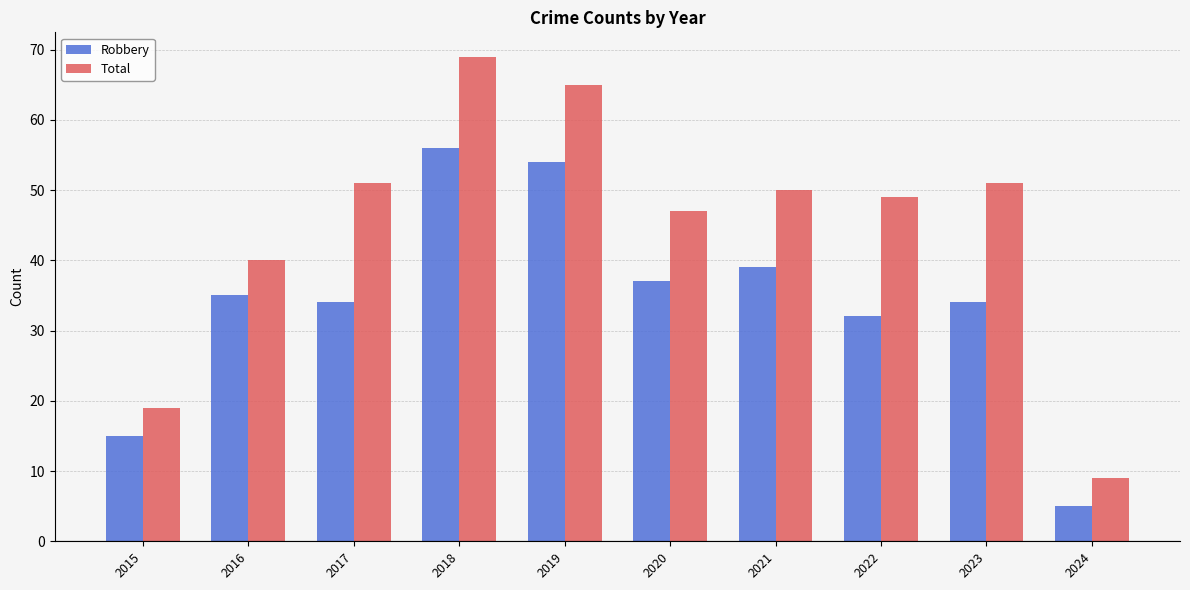

What are all the series names shown in the legend?

Robbery, Total